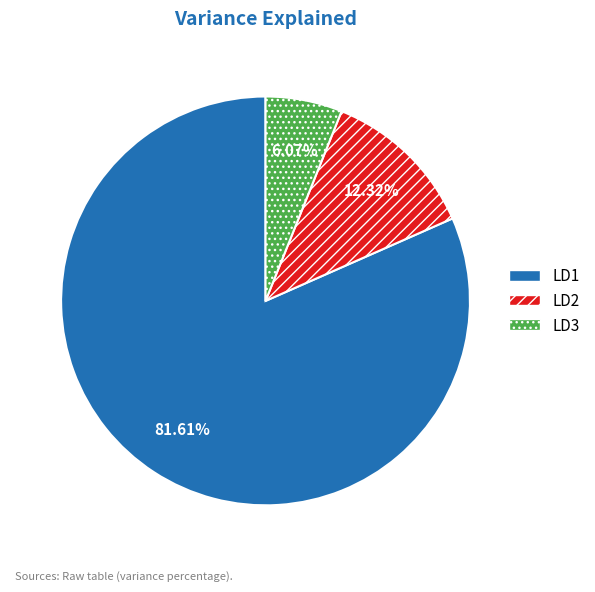

To the nearest percent, what is the difference between the LD1 and LD2 slice percentages?

69%